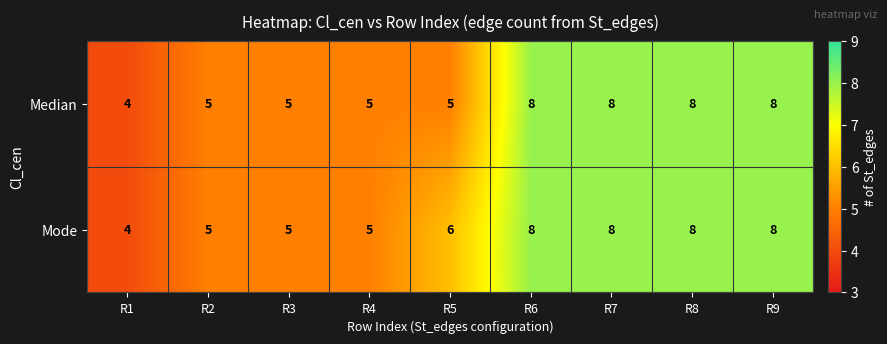

What is the difference between the maximum and second lowest values in the Mode series?

3